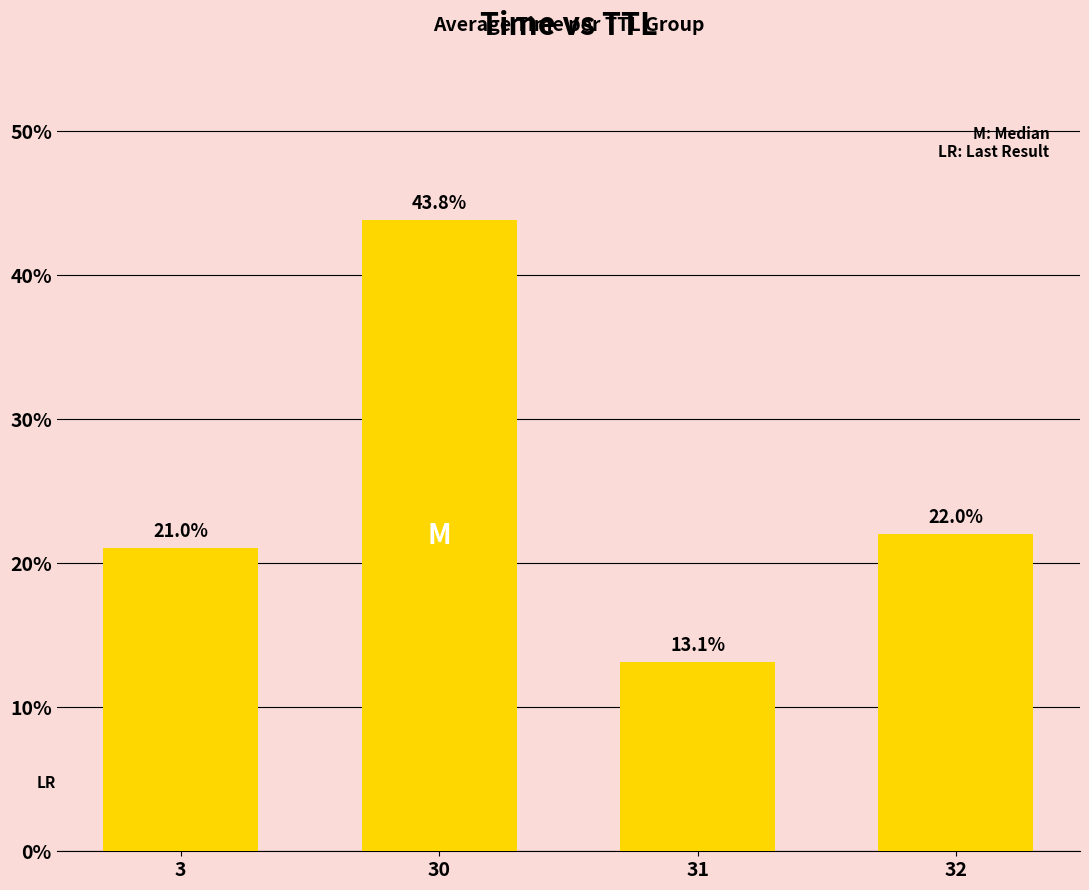

Rank the categories by value from highest to lowest.

30, 32, 3, 31